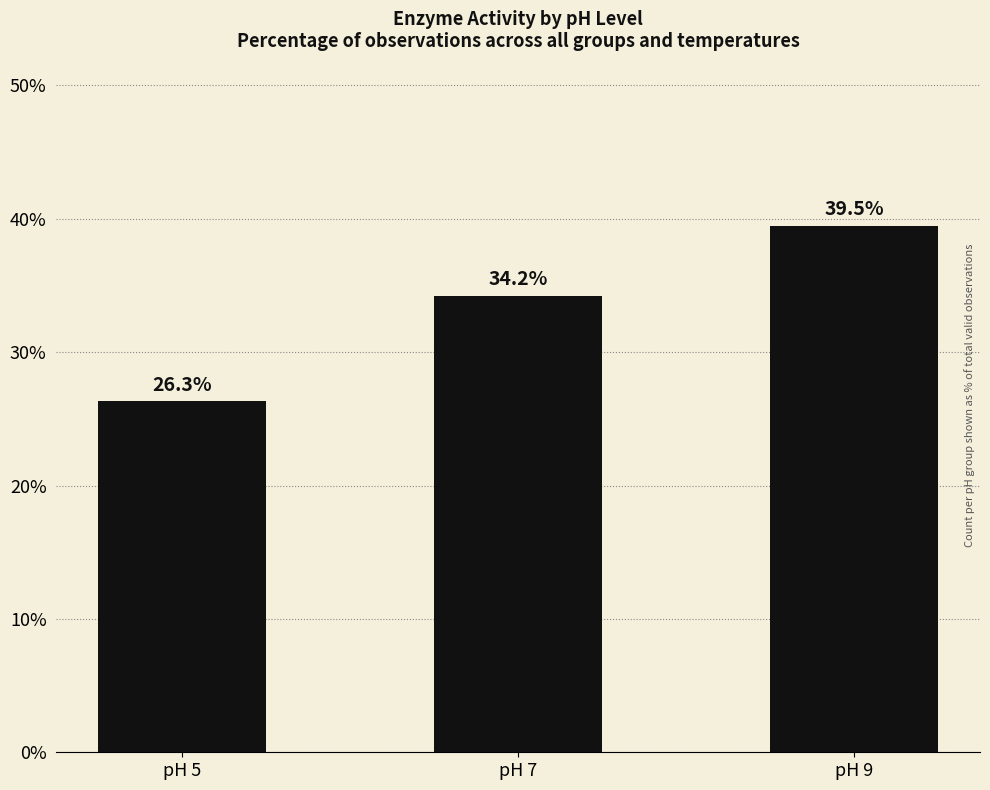

Is it true that the value at pH 7 is 34.2?

True